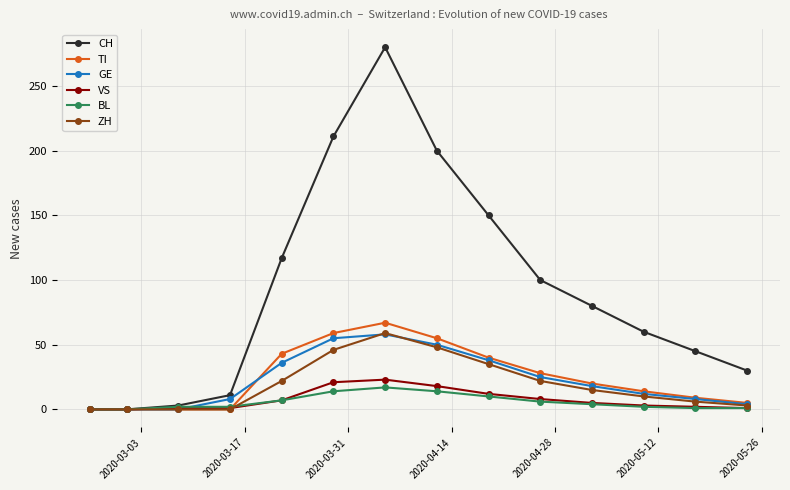

After their last crossing, which series has the higher values: GE or VS?

GE